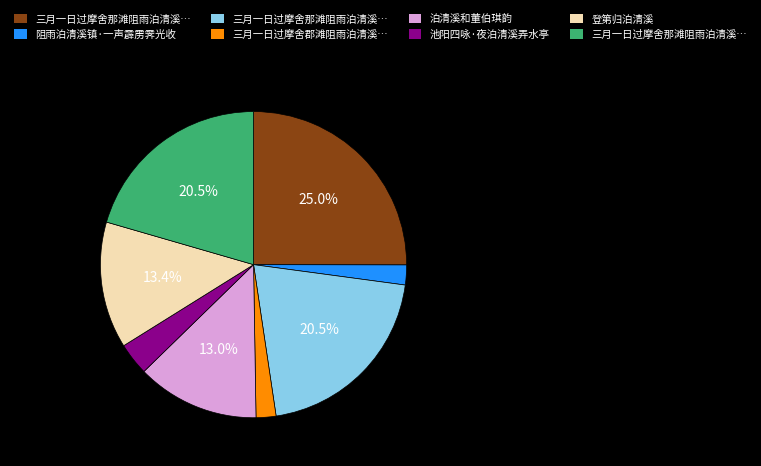

Is there any slice that represents more than half of the pie?

No